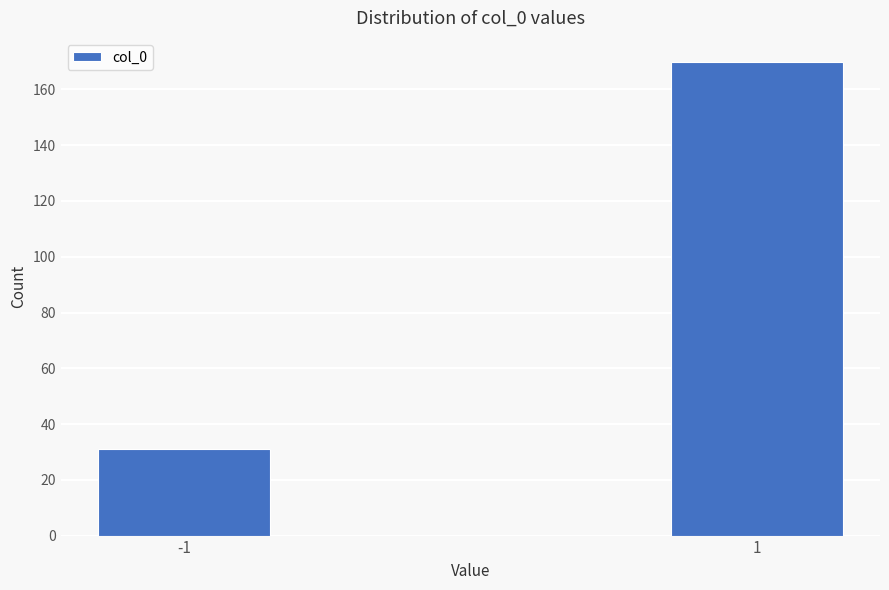

Reading left to right, transcribe all the data shown in this chart.

31	170